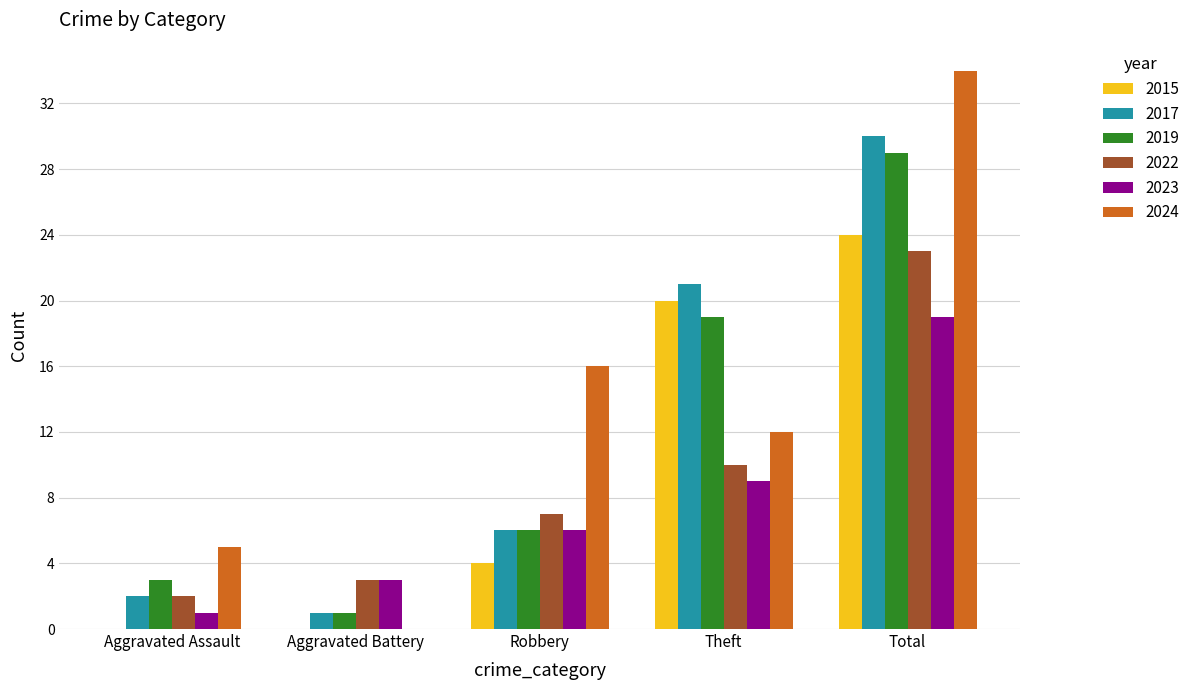

What value does the 2017 series have at Total?

30